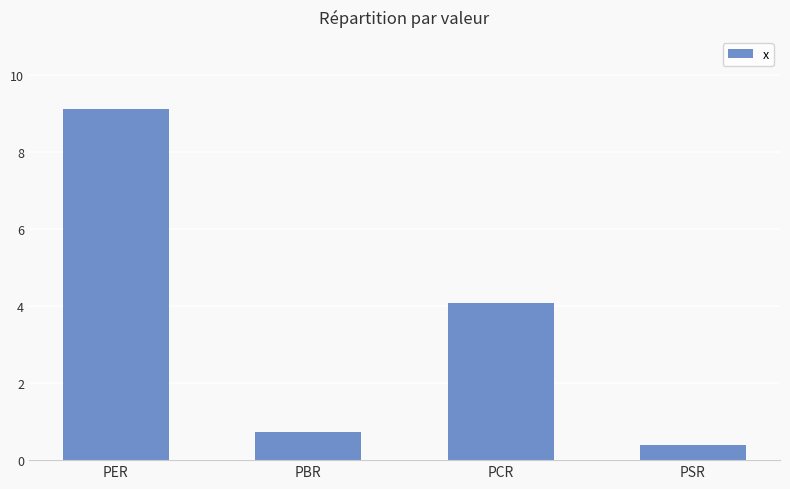

Reading left to right, what are all the values shown in this chart?

9.1	0.7	4.1	0.4